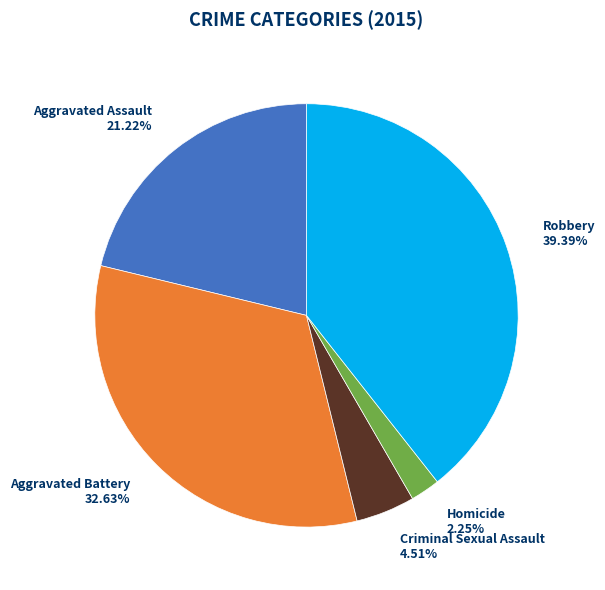

What is the ratio of the value at Robbery to the value at Criminal Sexual Assault?

8.7